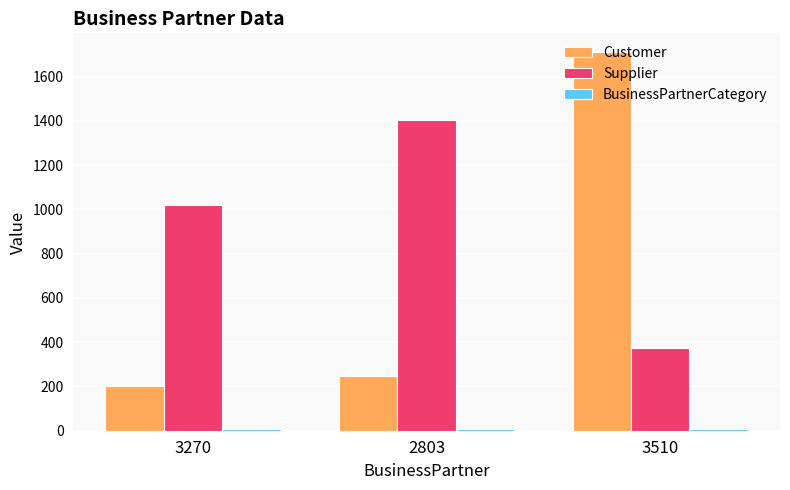

The Customer series shows 420 at 2803. True or false?

False